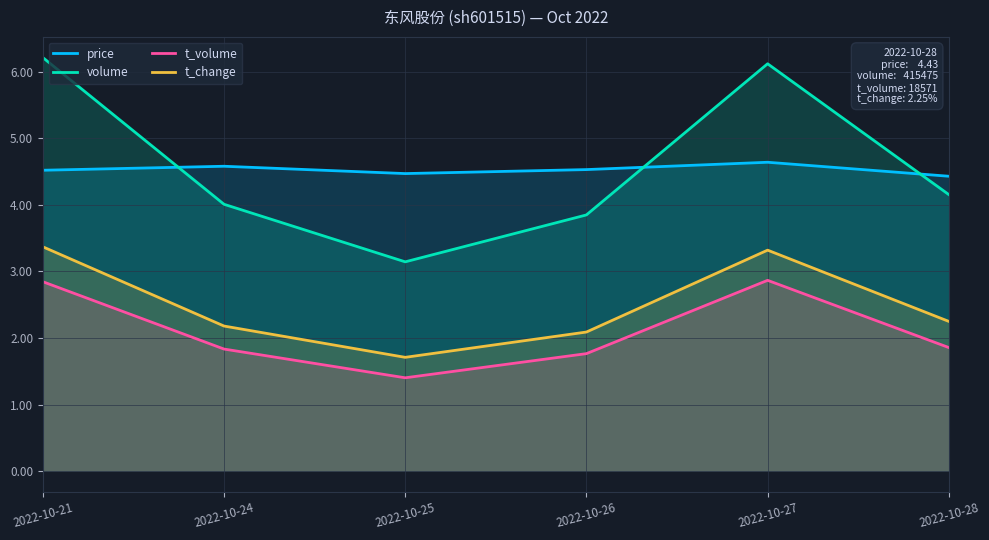

Is it true that price equals 4.5 at 2022-10-21?

True